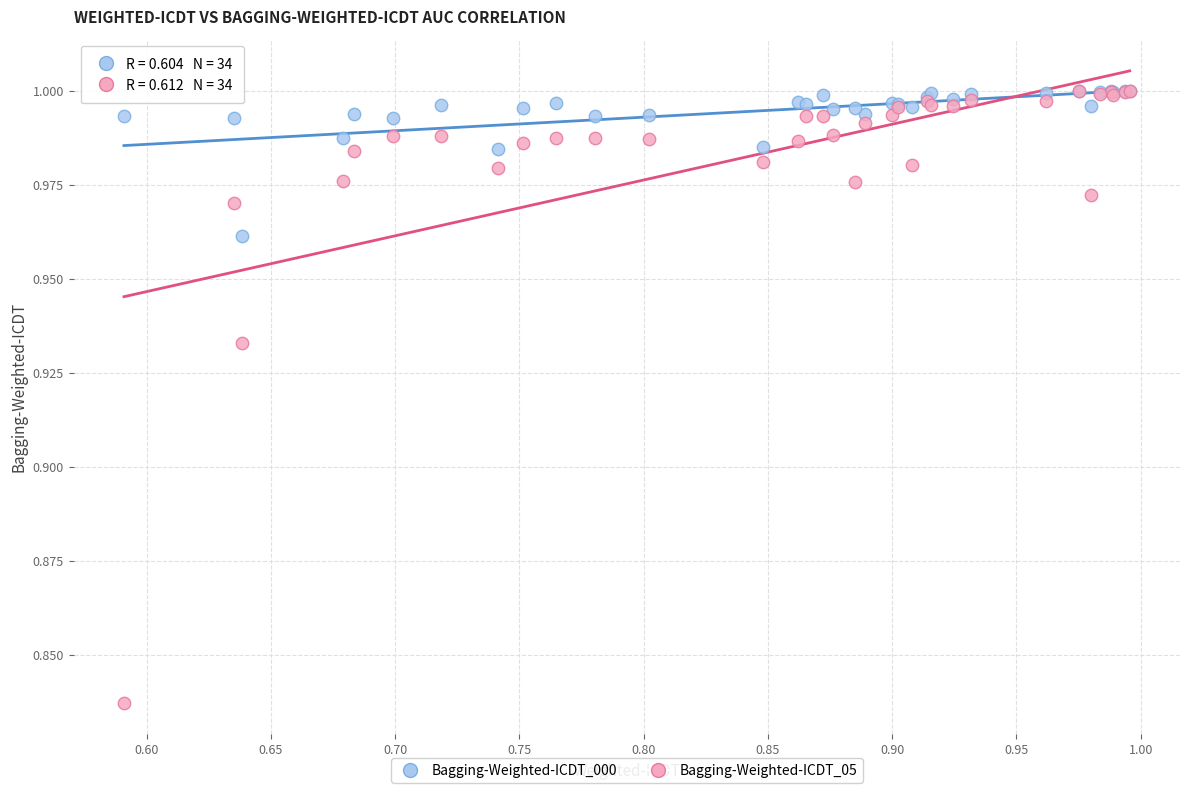

Which series reaches the minimum Y coordinate?

Bagging-Weighted-ICDT_05